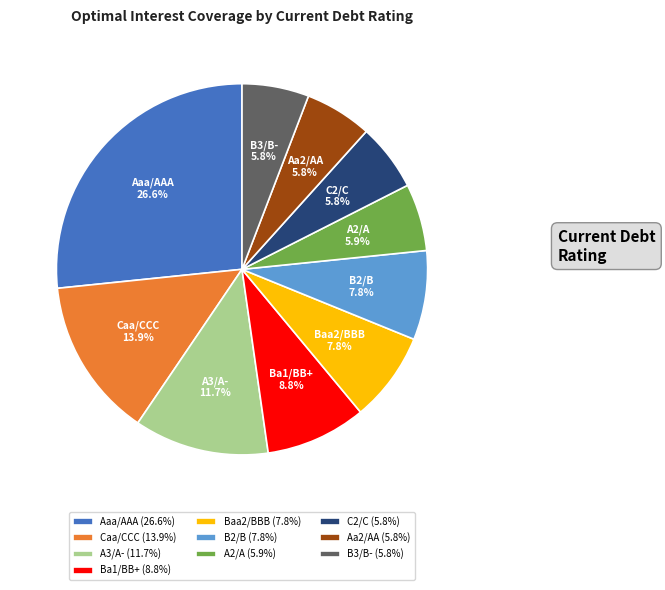

To the nearest percent, what is the average slice percentage?

10%